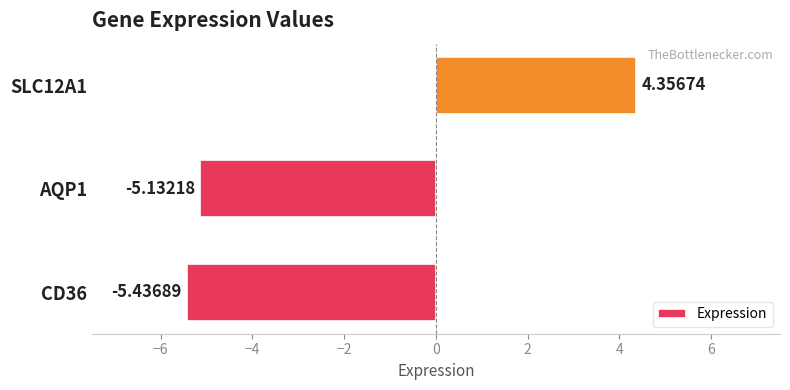

List the labels in order of value, largest first.

SLC12A1, AQP1, CD36